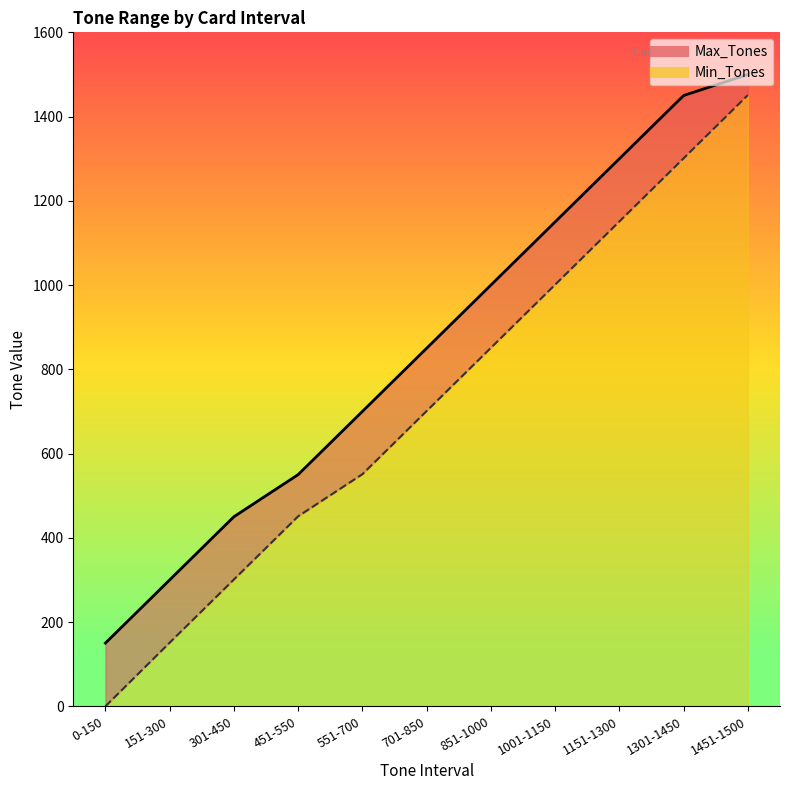

Is the value of Max_Tones at 1301-1450 greater than the value of Min_Tones at 1301-1450?

Yes